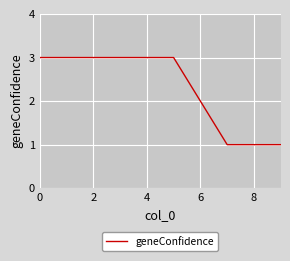

What is the maximum value shown in the chart?

3